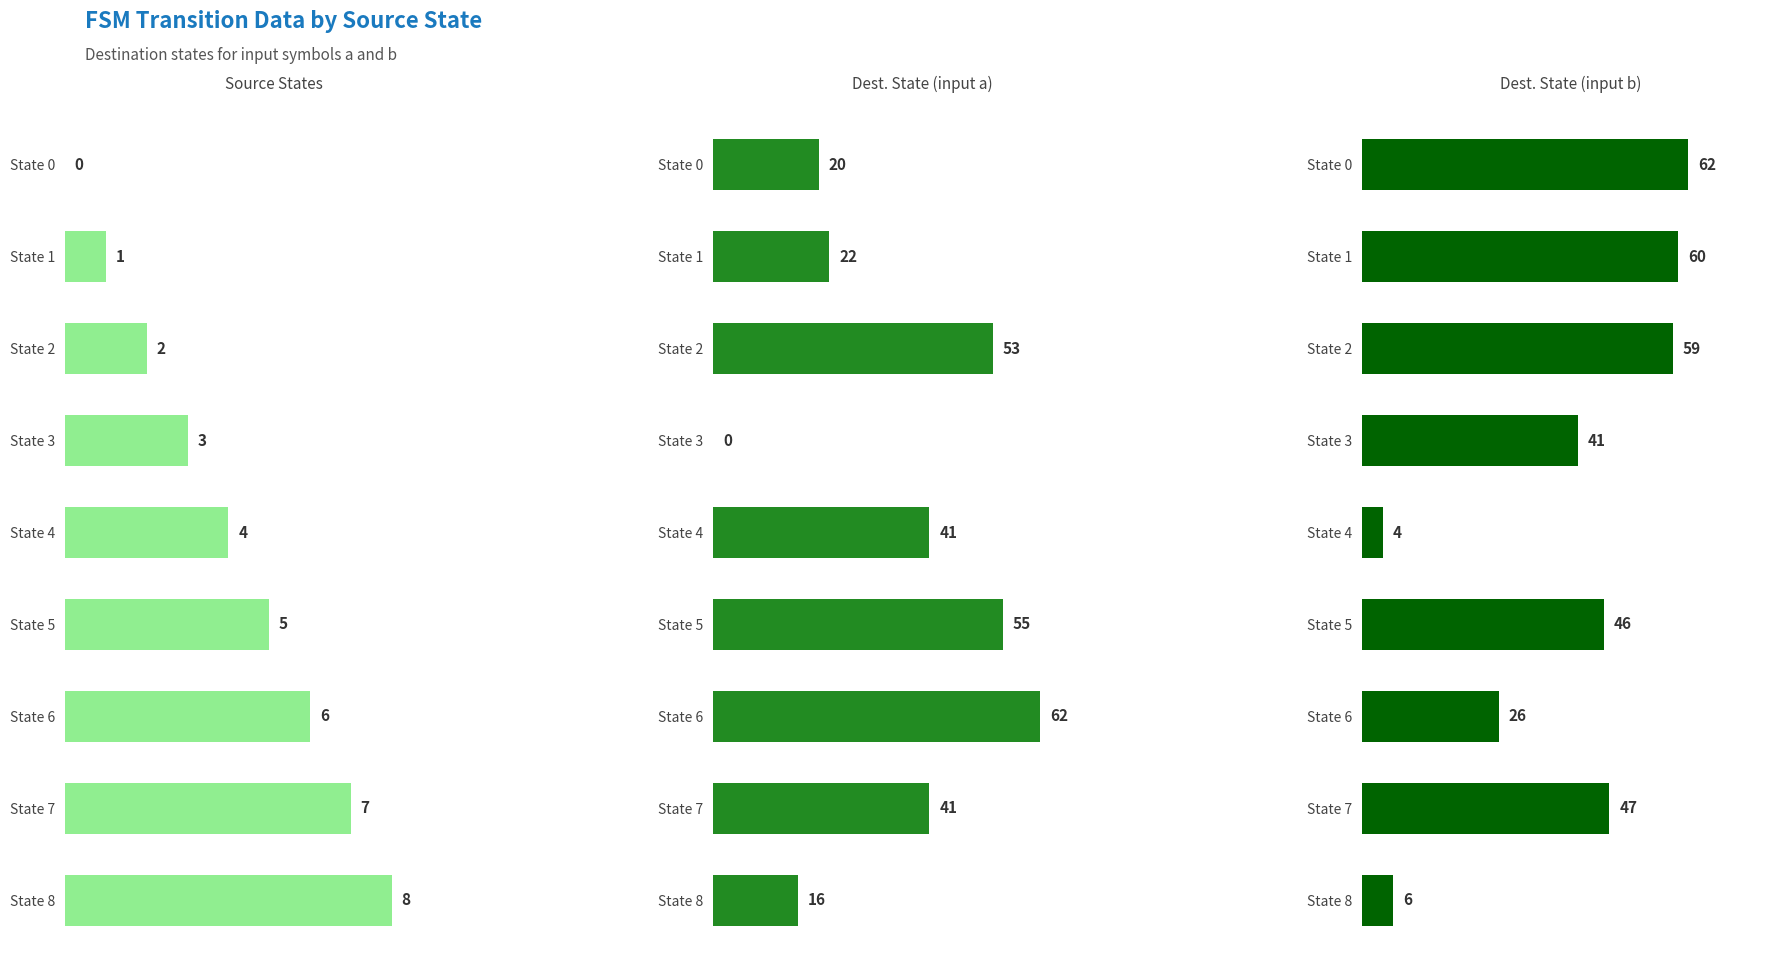

What is the maximum value for destination_state (b)?

62